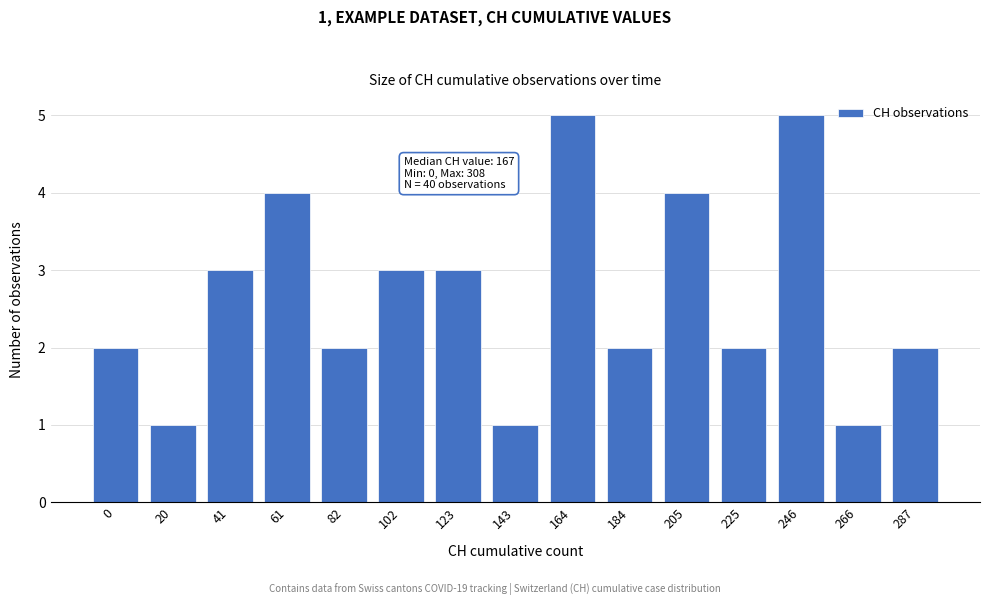

Reading left to right, transcribe all the data shown in this chart.

2	1	3	4	2	3	3	1	5	2	4	2	5	1	2